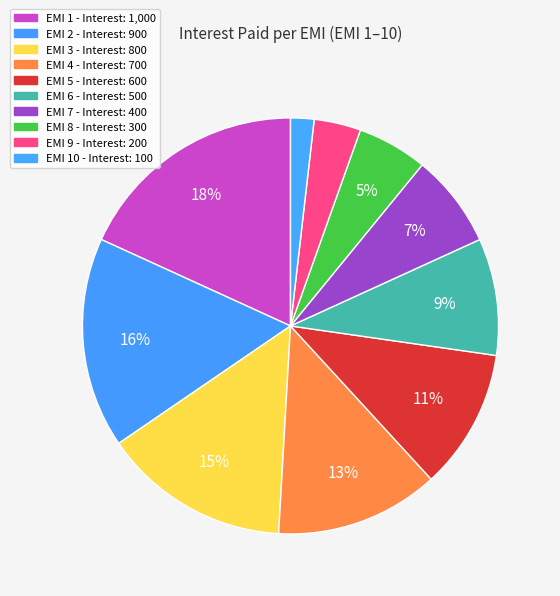

How many slices are in this pie chart?

10